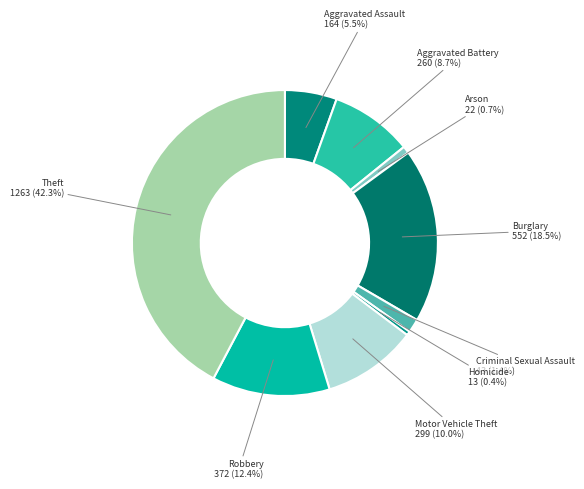

Count the number of slices in the pie.

9